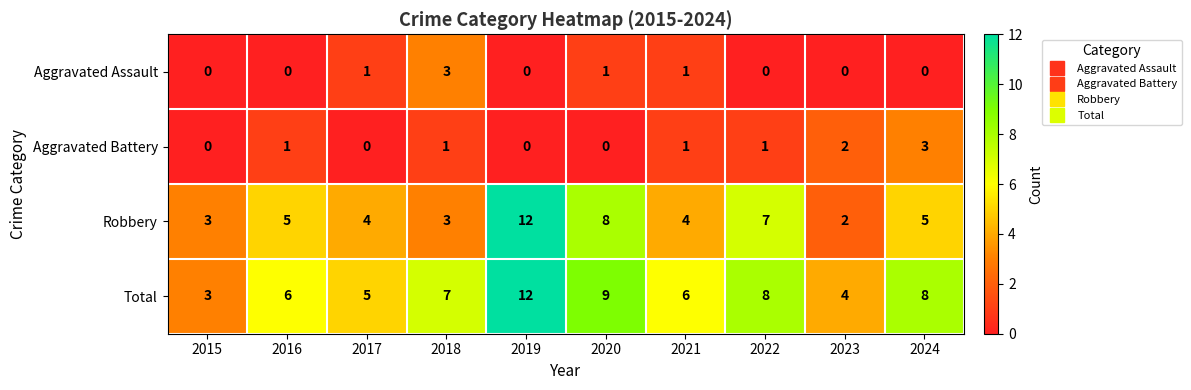

What is the maximum value shown in the chart?

12